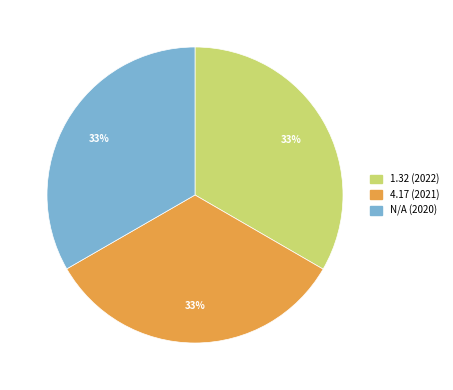

What is the ratio of the value at 4.17 (2021) to the value at 1.32 (2022)?

1.0